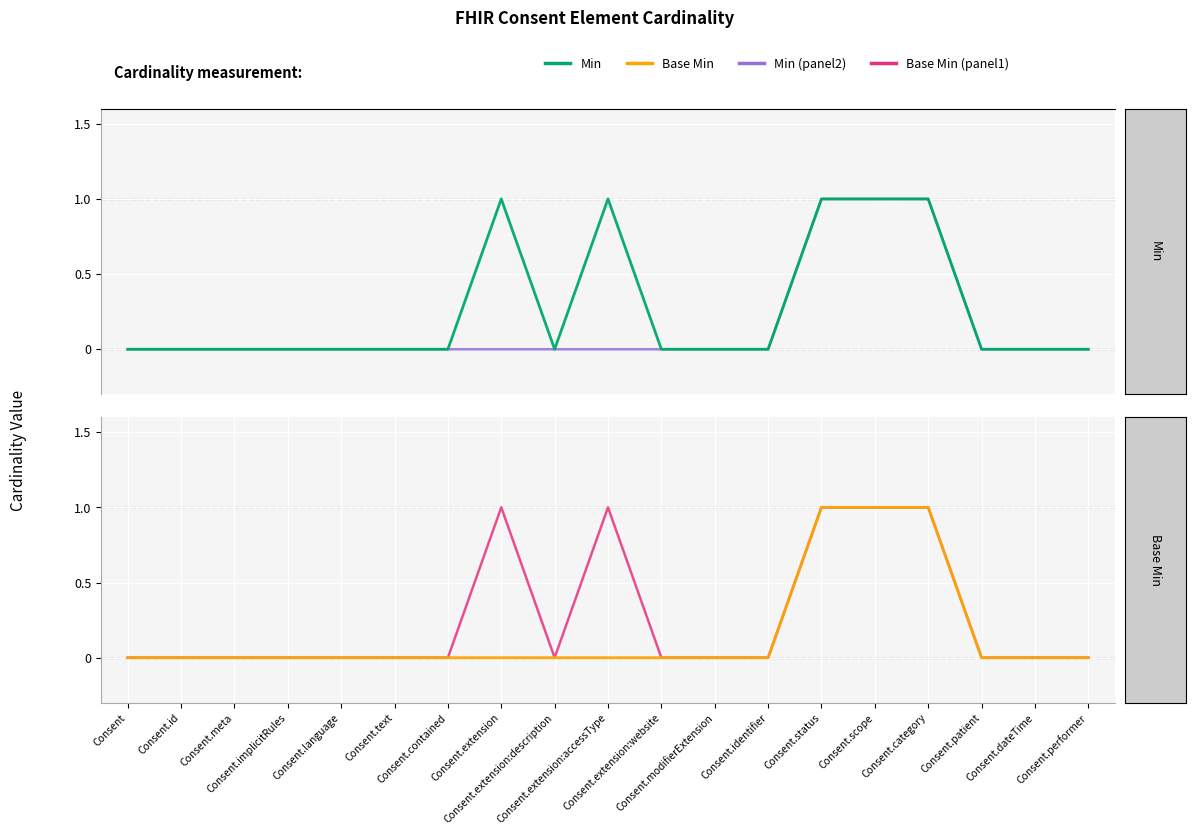

Which series has the largest range (max minus min)?

Base Min